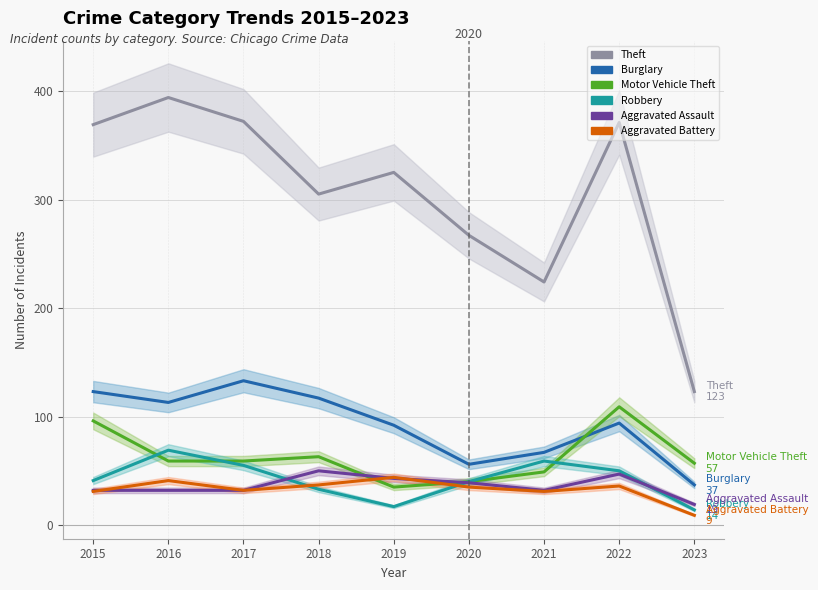

Reading left to right, what are all the values shown in this chart?

Theft: 2015=369	2016=394	2017=372	2018=305	2019=325	2020=267	2021=224	2022=371	2023=123
Burglary: 2015=123	2016=113	2017=133	2018=117	2019=92	2020=56	2021=67	2022=94	2023=37
Motor Vehicle Theft: 2015=96	2016=59	2017=59	2018=63	2019=35	2020=40	2021=49	2022=109	2023=57
Robbery: 2015=41	2016=69	2017=55	2018=33	2019=17	2020=40	2021=59	2022=50	2023=14
Aggravated Assault: 2015=32	2016=32	2017=32	2018=50	2019=43	2020=39	2021=32	2022=47	2023=19
Aggravated Battery: 2015=31	2016=41	2017=32	2018=37	2019=44	2020=35	2021=31	2022=36	2023=9